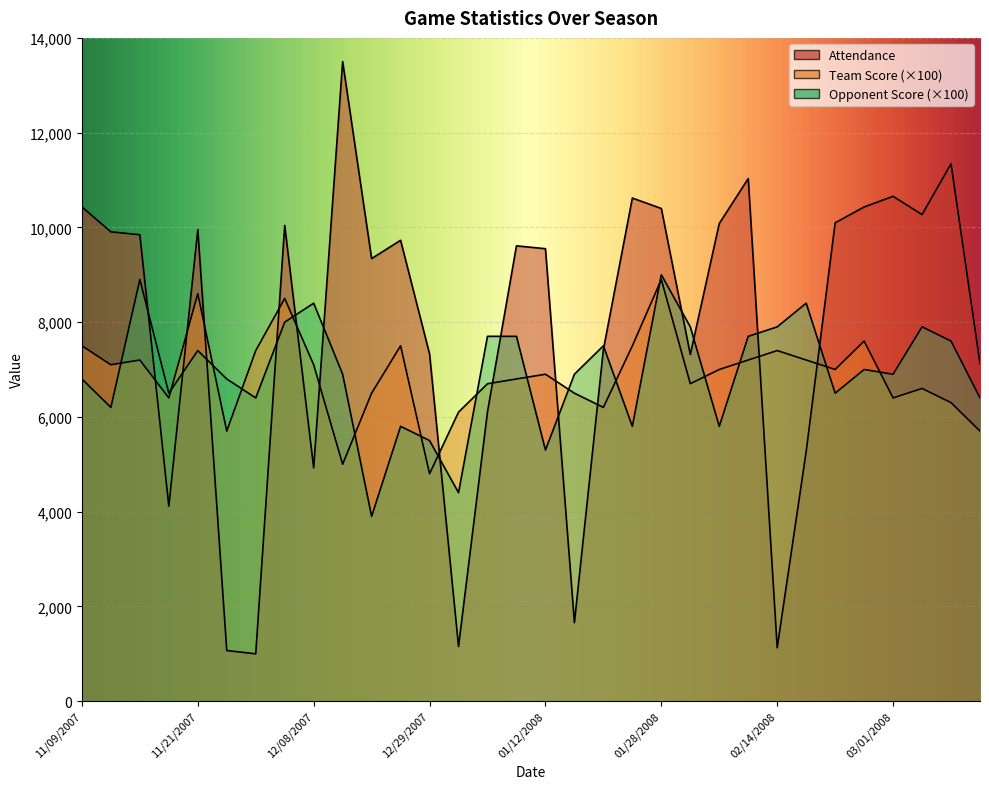

What are all the series names shown in the legend?

Attendance, Team Score, Opponent Score